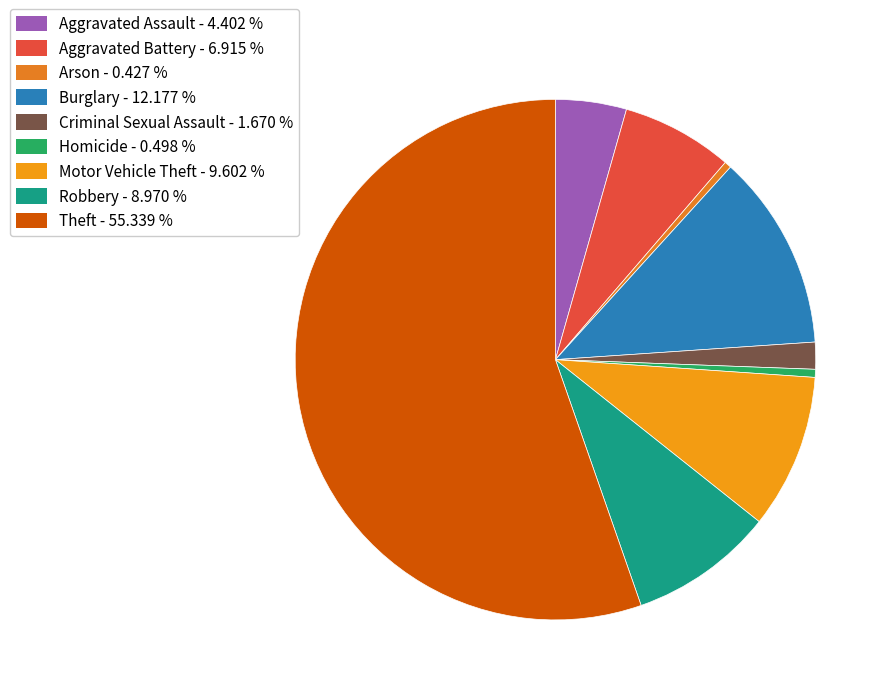

To the nearest percent, what is the average slice percentage?

11%